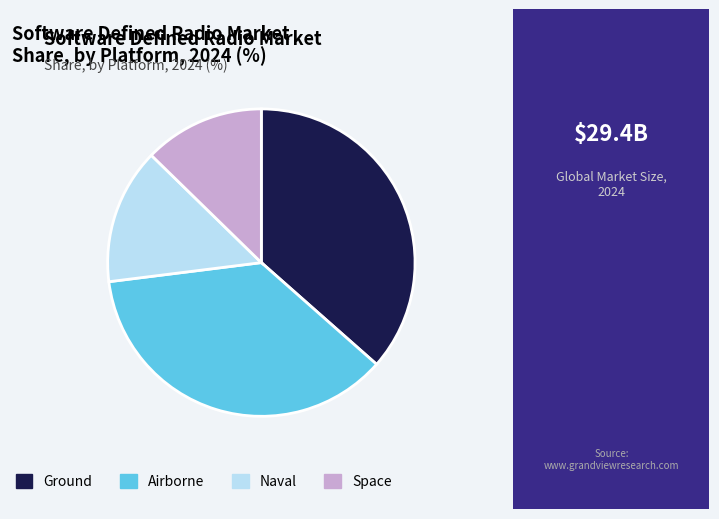

The Naval slice represents 14% of the pie. True or false?

True